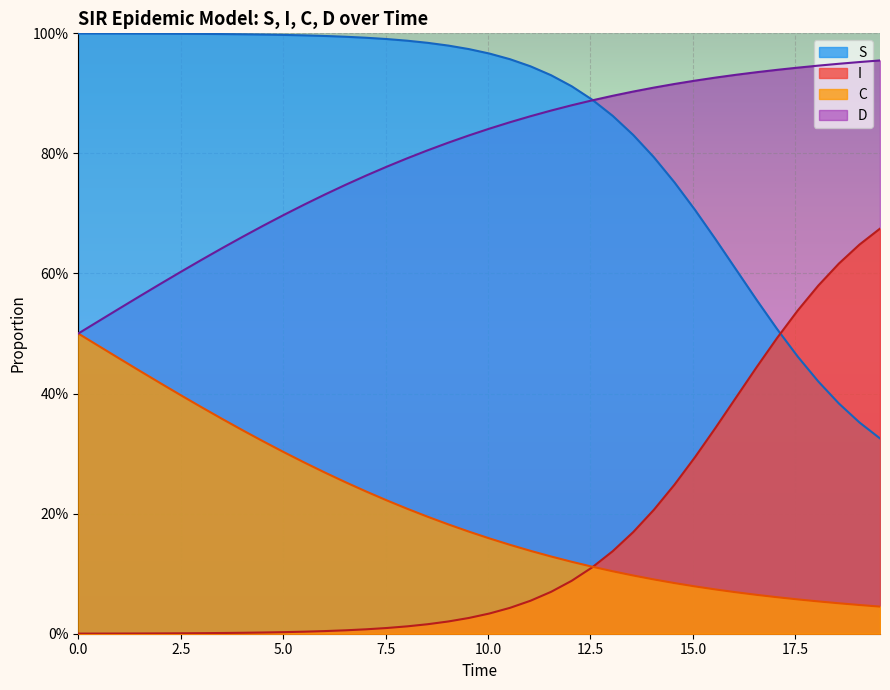

What is the average value of the S series?

0.8